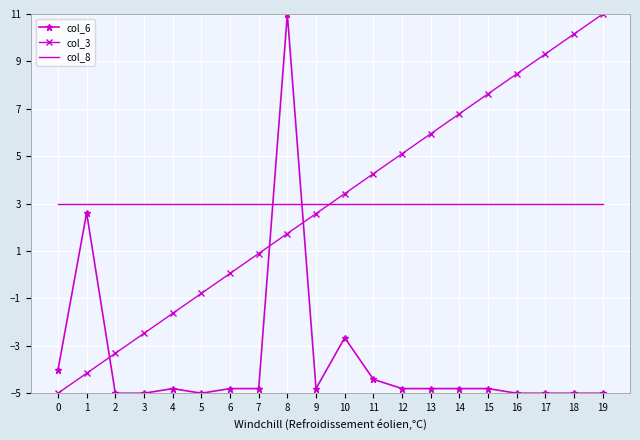

What is the minimum value shown in the chart?

-5.0